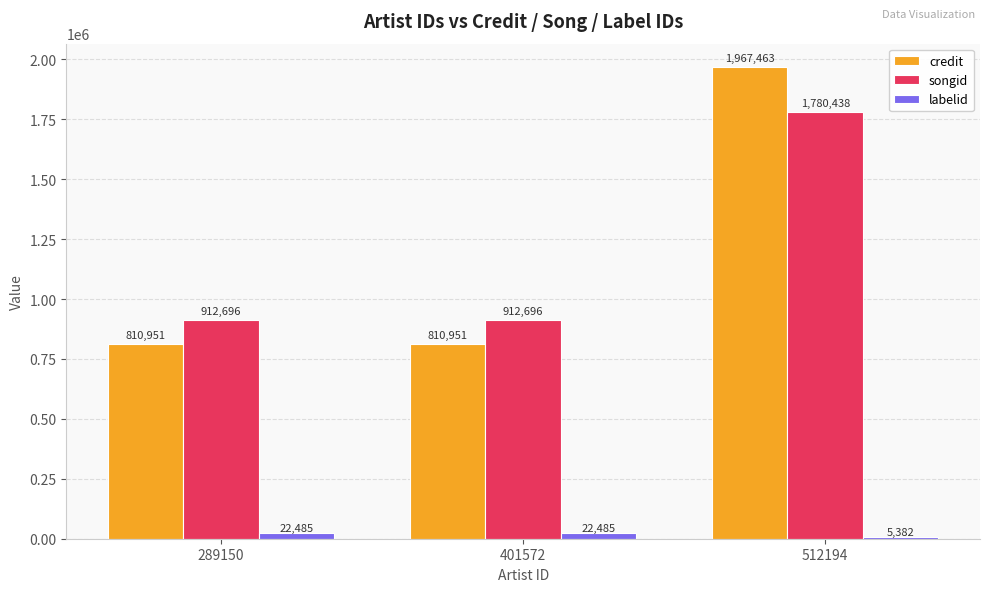

Count the number of data series in this chart.

3